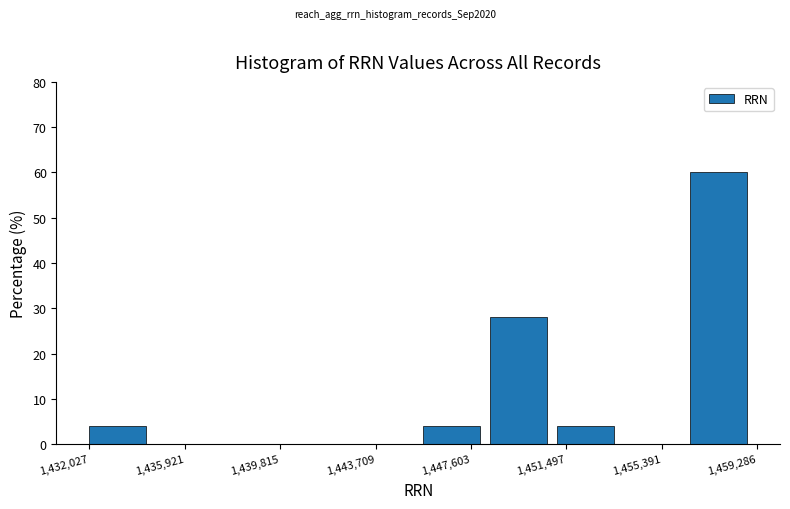

Over which range of the x-axis is the bar tallest?

1456500 to 1459500